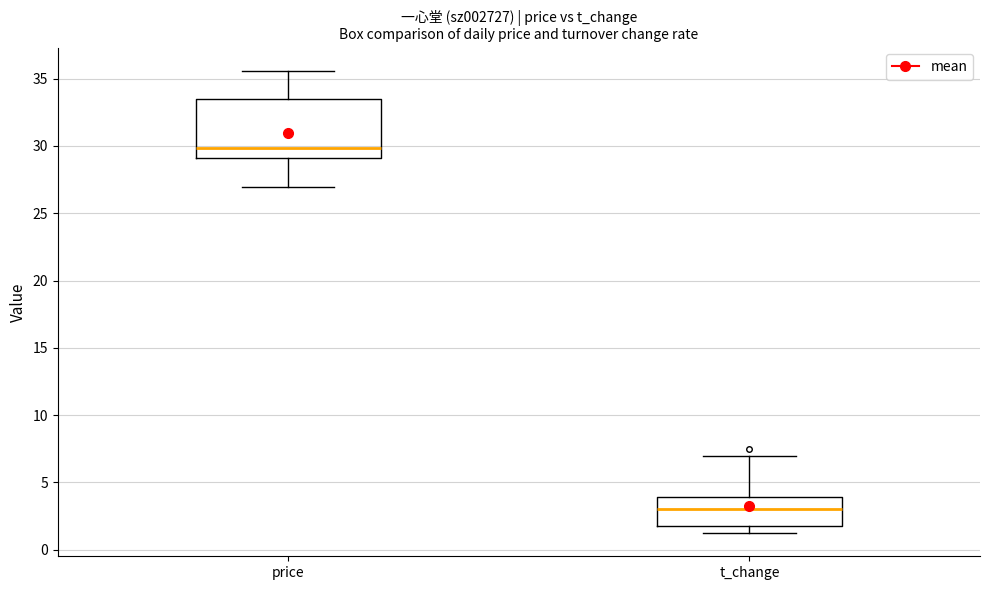

Where does the upper whisker of the box for t_change end on the y-axis? The values are not printed on the chart, so give them approximately, as read against the axis.

7.0